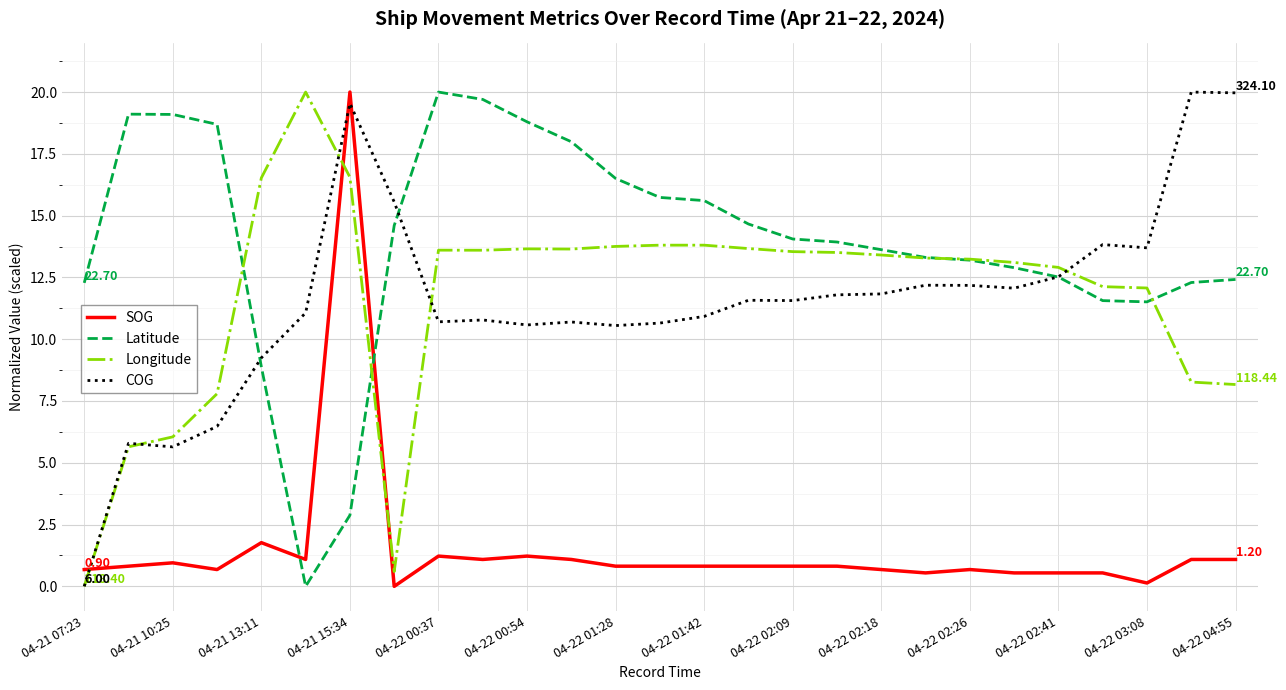

True or false: SOG and Longitude cross at least once.

True